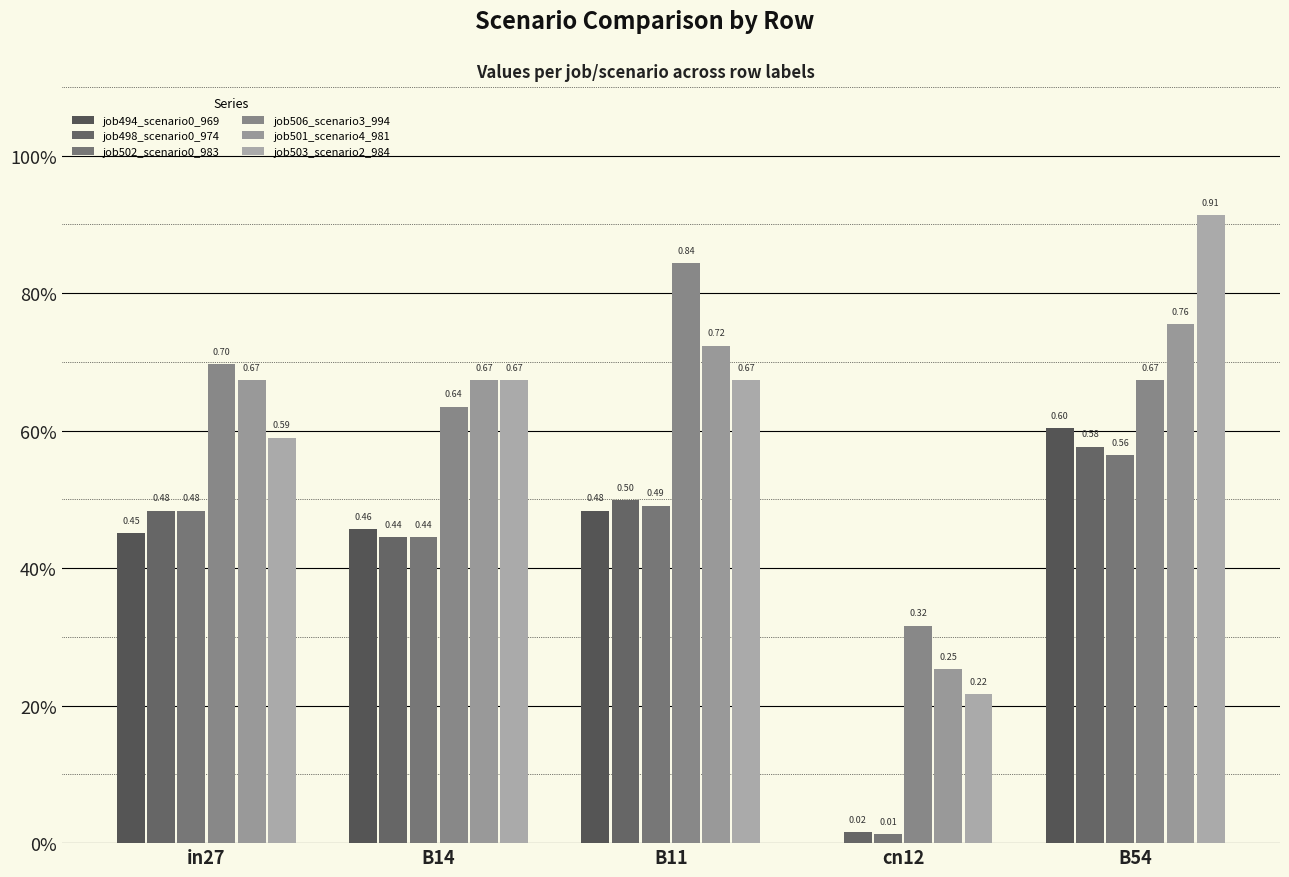

What is the sum of the job502_scenario0_983 values at B11 and B54?

1.1